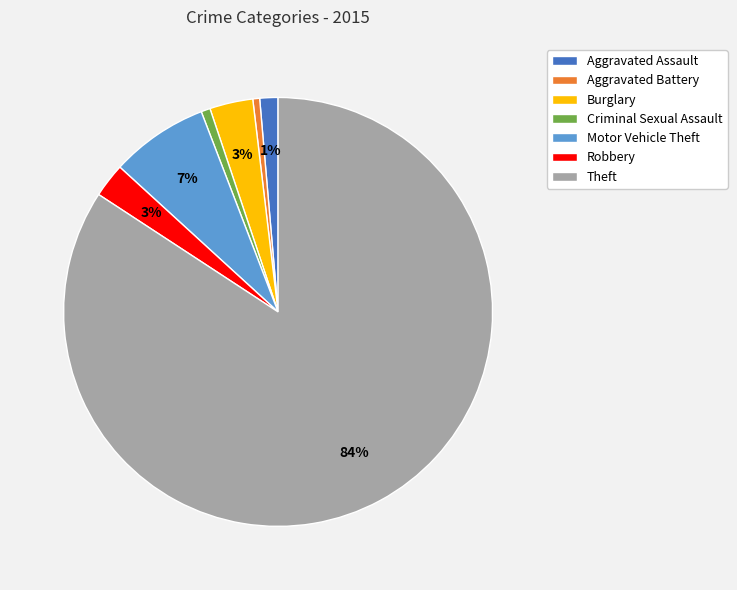

The Aggravated Assault slice represents 11% of the pie. True or false?

False